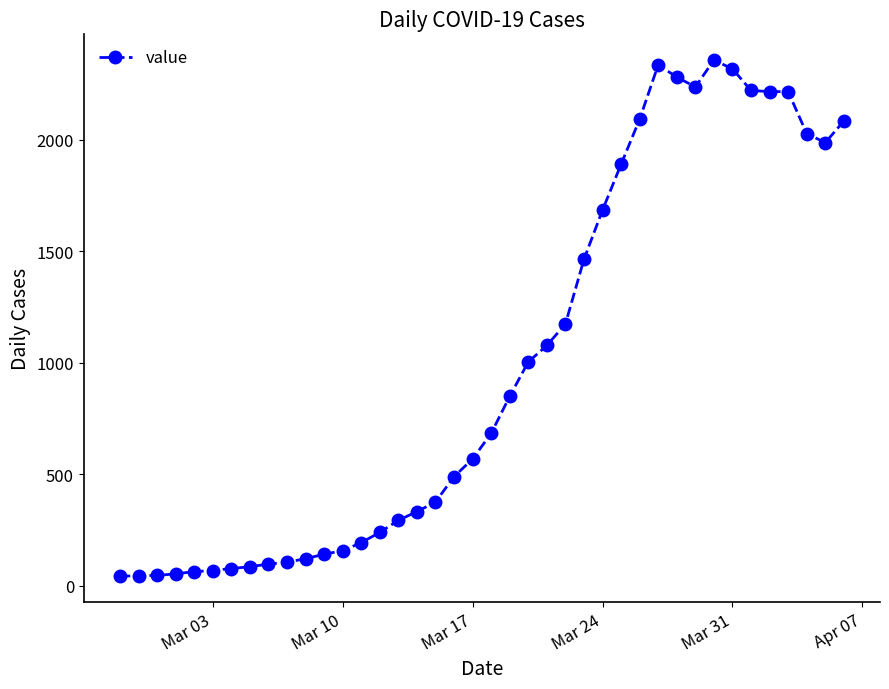

What is the value of the 5th point from the left?

63